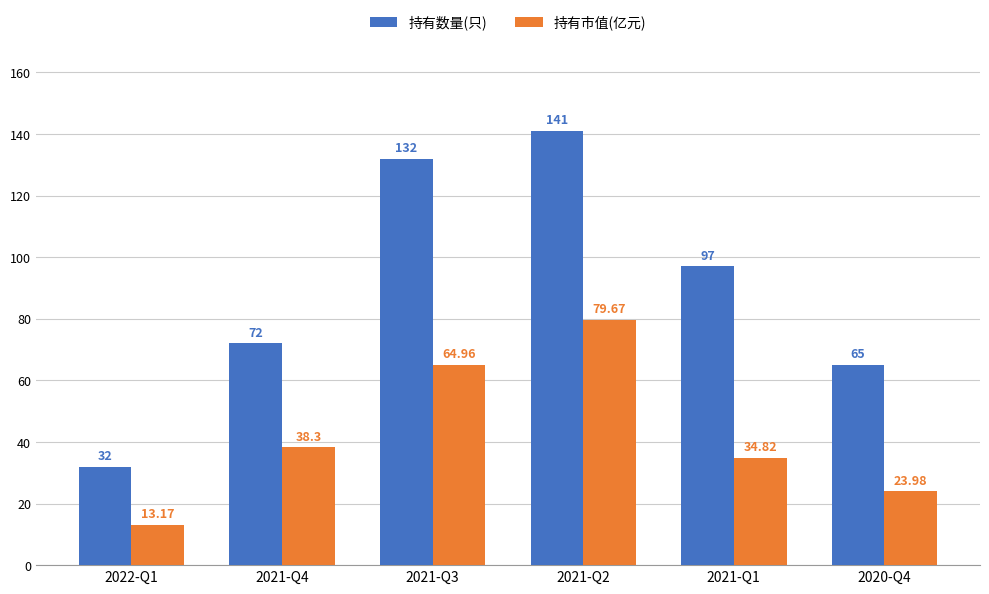

The 持有数量(只) series shows 132.0 at 2021-Q3. True or false?

True